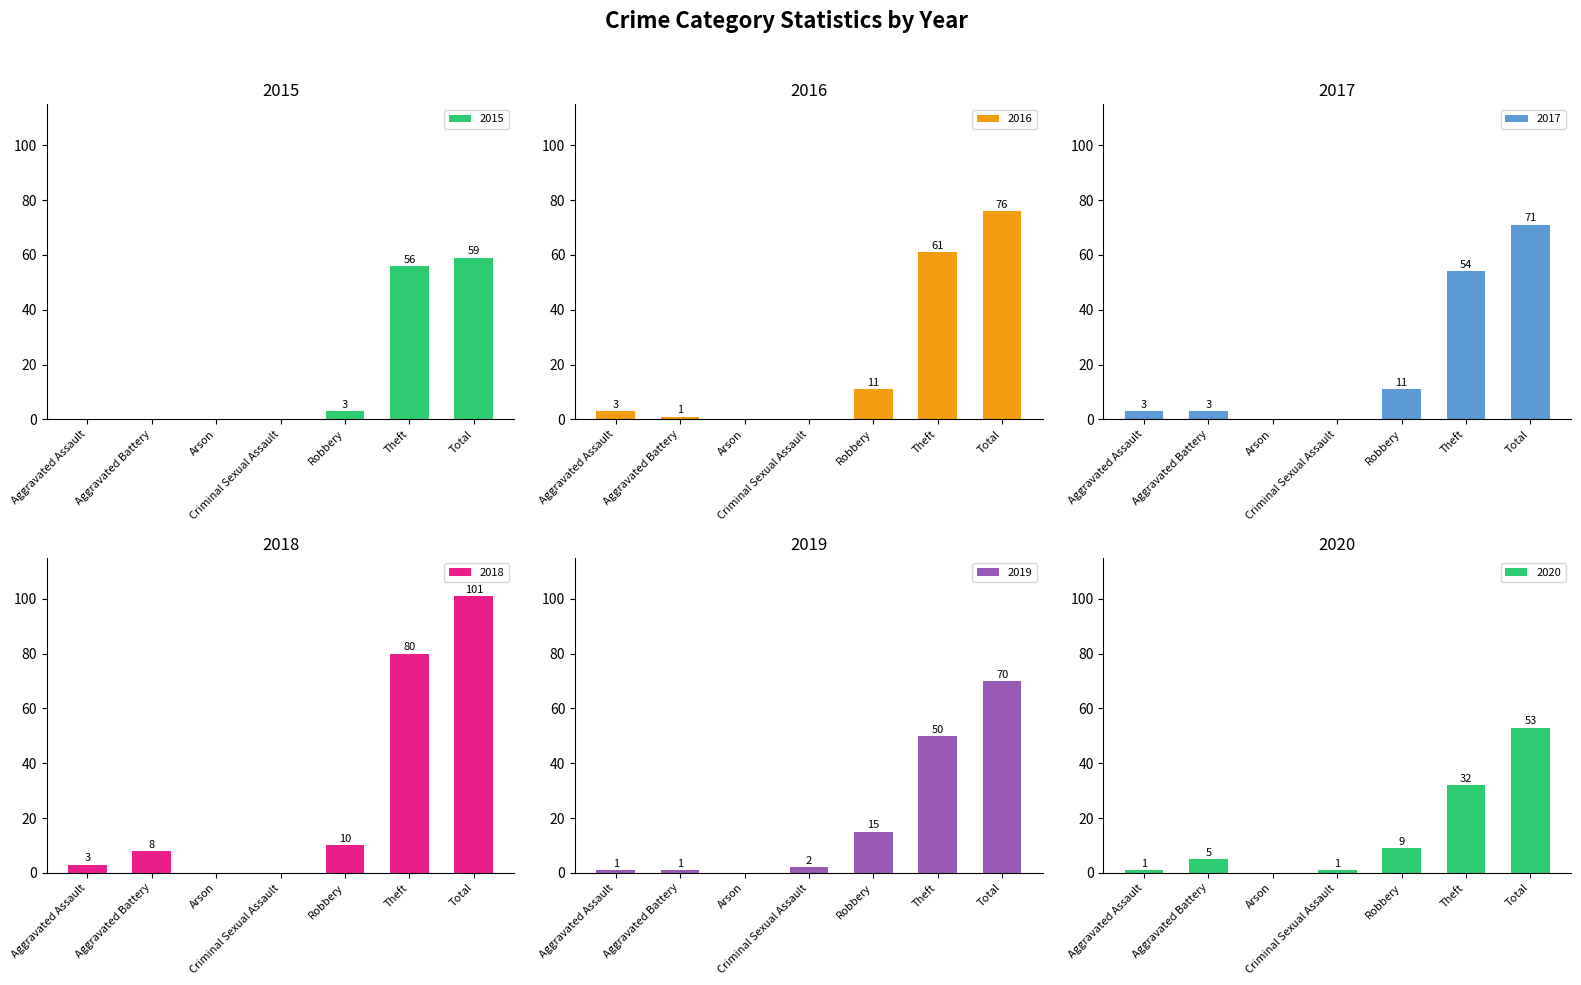

What is the label of the 2nd bar from the right?

Theft